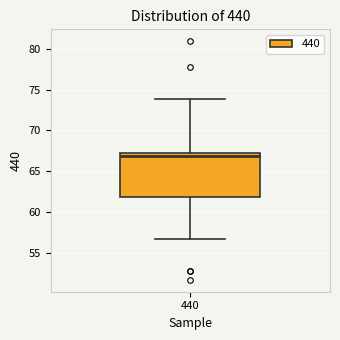

Read this box plot against the y-axis: the position of the median line, the range covered by the box, and the ends of both whiskers. The values are not printed on the chart, so give them approximately, as read against the axis.

median 67.0, box 62.0 to 67.5, whiskers 56.5 to 74.0